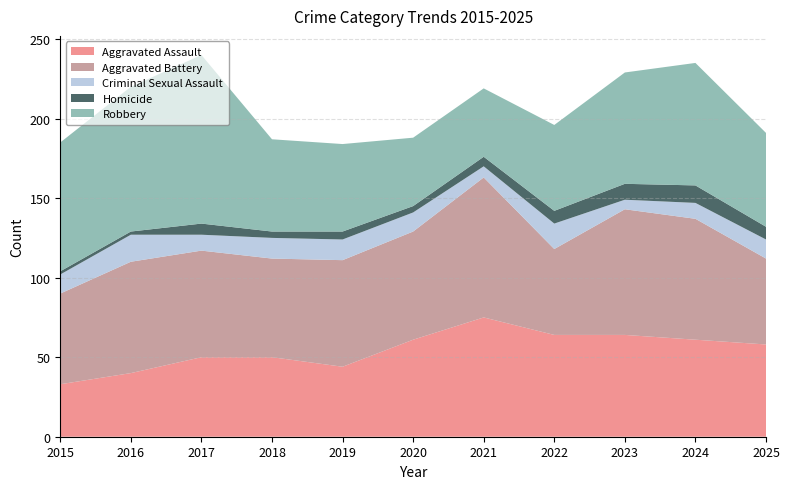

Reading right to left, transcribe all the data shown in this chart.

Aggravated Assault: 58	61	64	64	75	61	44	50	50	40	33
Aggravated Battery: 54	76	79	54	88	68	67	62	67	70	57
Criminal Sexual Assault: 12	10	6	16	7	12	13	13	10	17	12
Homicide: 8	11	10	8	6	4	5	4	7	2	2
Robbery: 59	77	70	54	43	43	55	58	106	91	81